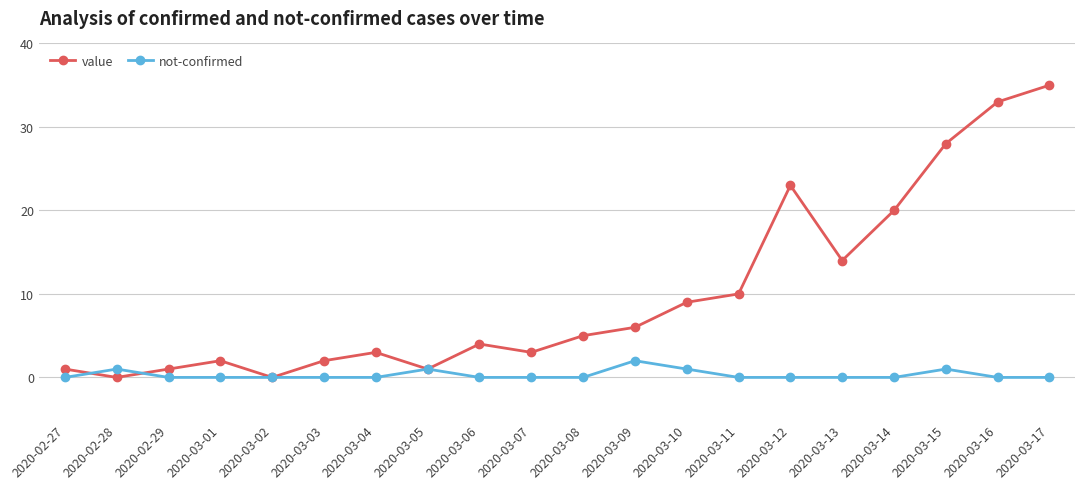

What position from the right is 2020-03-17?

1